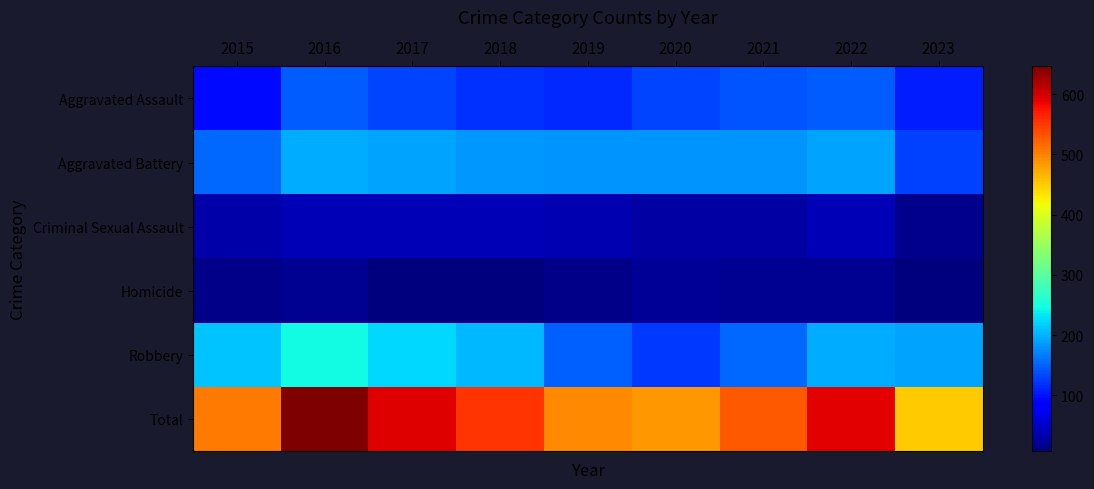

The value of Aggravated Assault at 2016 is 101. True or false?

False